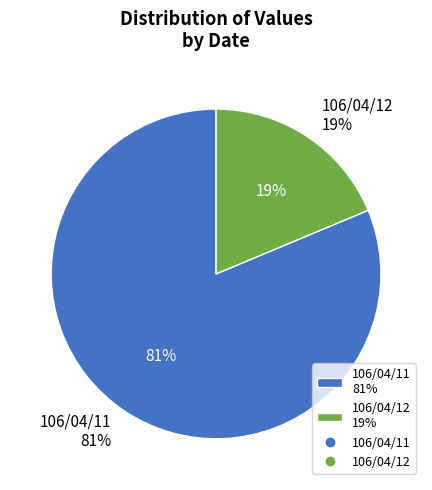

Does 106/04/11 represent more than half of the total?

Yes